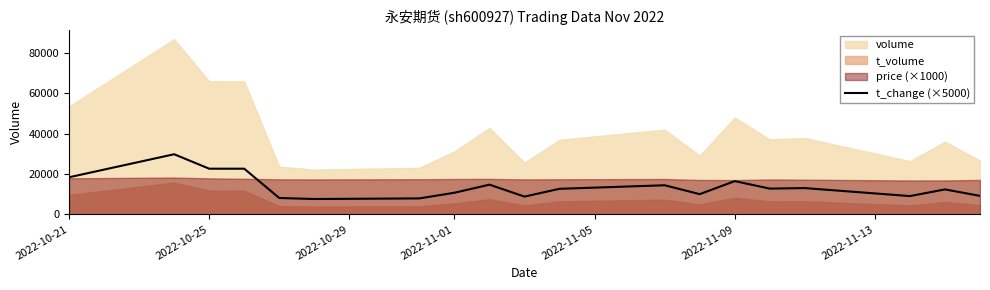

Reading left to right, transcribe all the data shown in this chart.

18350.0	29750.0	22600.0	22600.0	8100.0	7600.0	7900.0	10700.0	14700.0	8800.0	12650.0	14400.0	10000.0	16450.0	12750.0	13000.0	9050.0	12350.0	9150.0